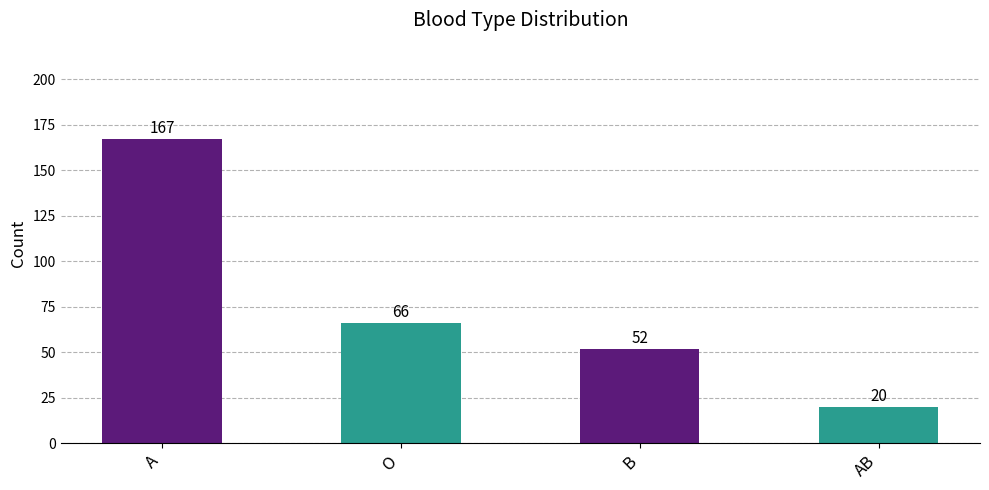

Reading left to right, transcribe all the data shown in this chart.

167	66	52	20